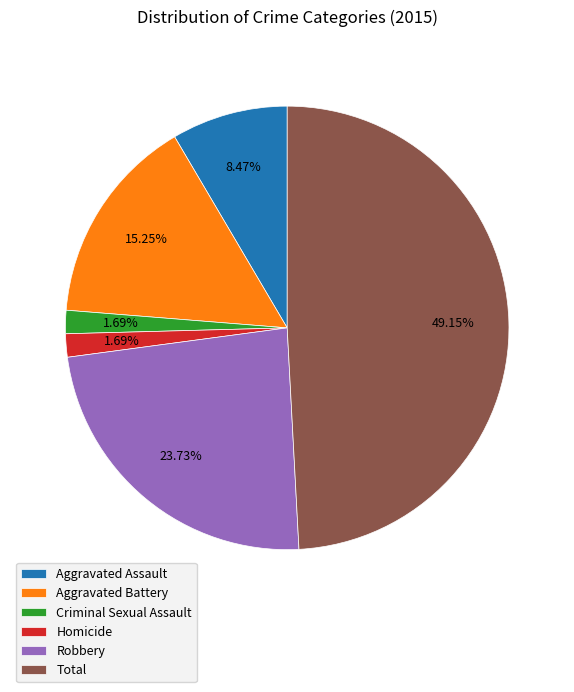

What is the ratio of the value at Aggravated Battery to the value at Robbery?

0.6